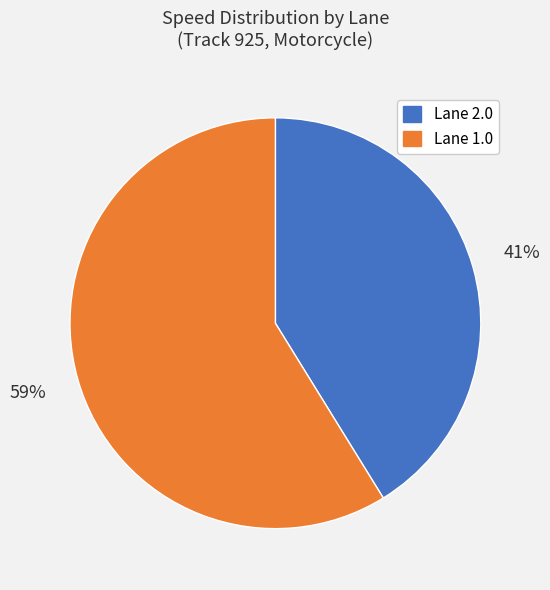

To the nearest percent, what is the difference between the largest and smallest slice percentages?

18%